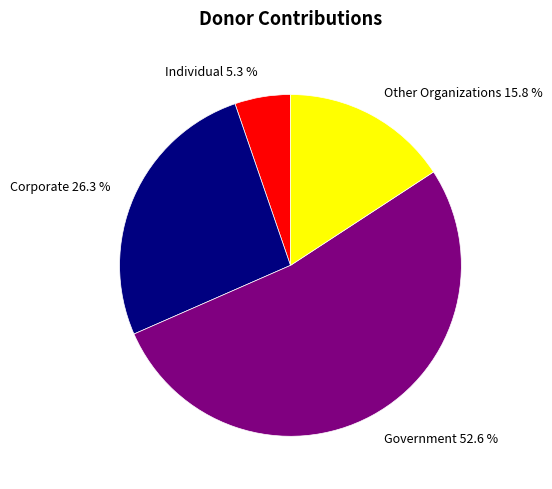

How many slices are in this pie chart?

4